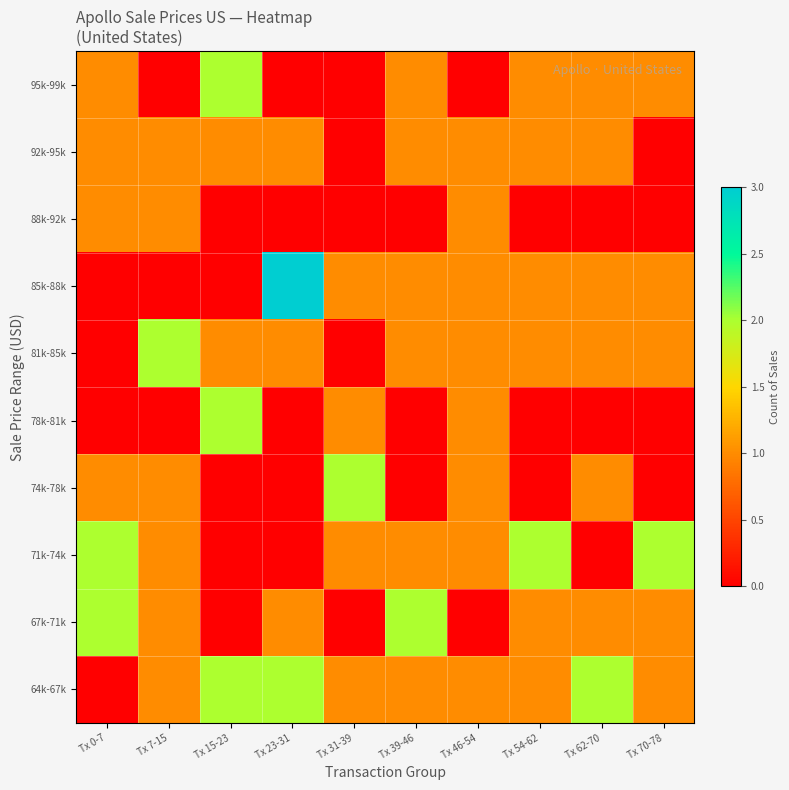

Which label corresponds to the smallest value in the chart?

Tx 0-7